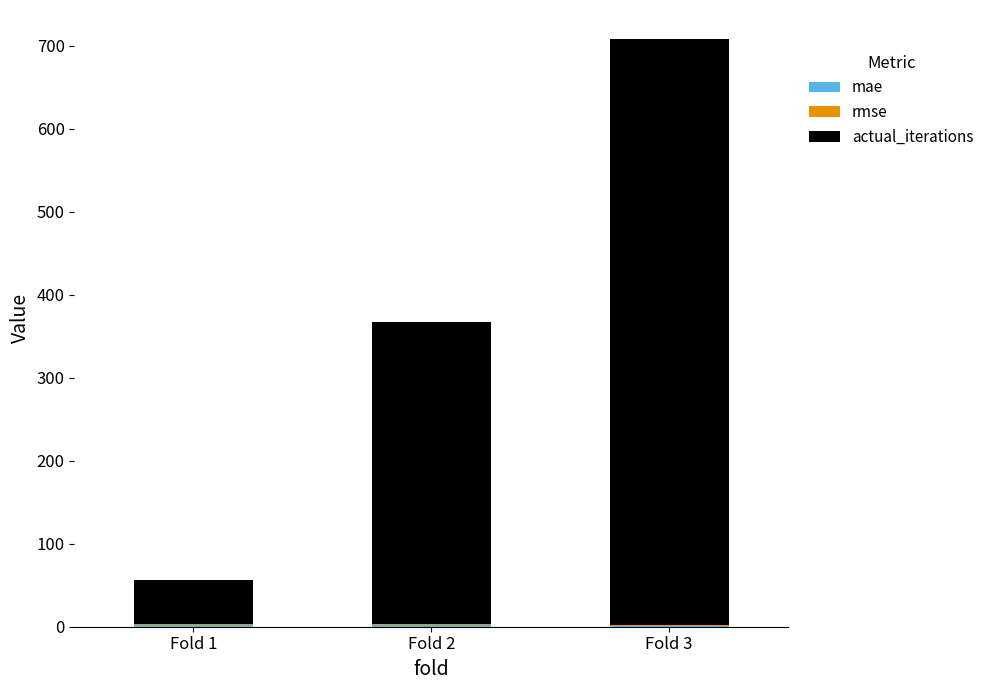

At which category is the sum across all series the highest?

Fold 3